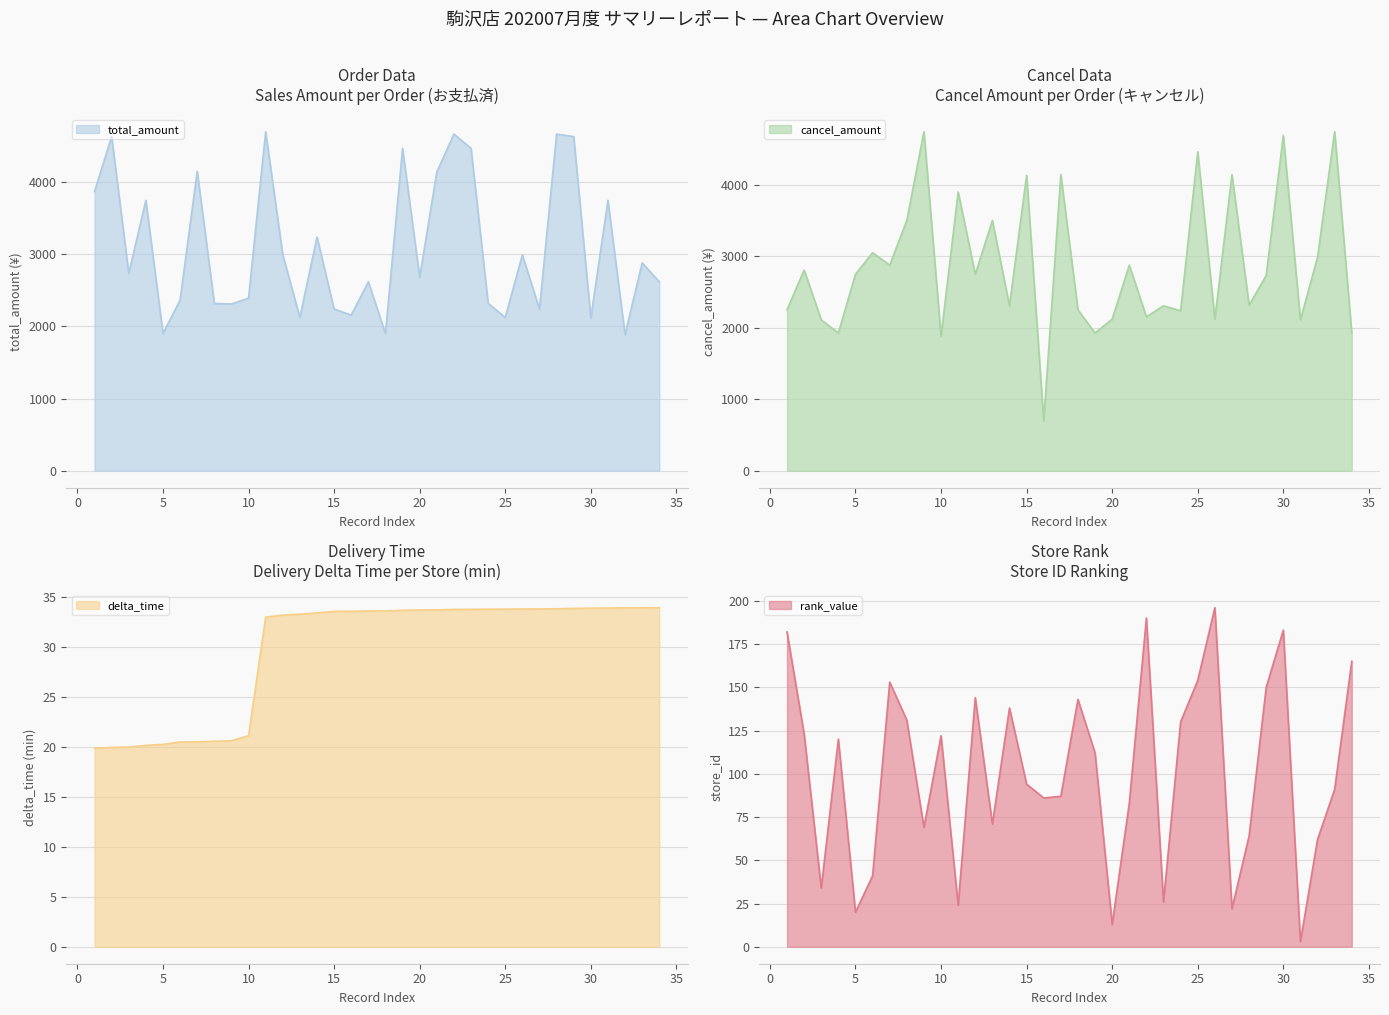

At which category is the sum across all series the highest?

11